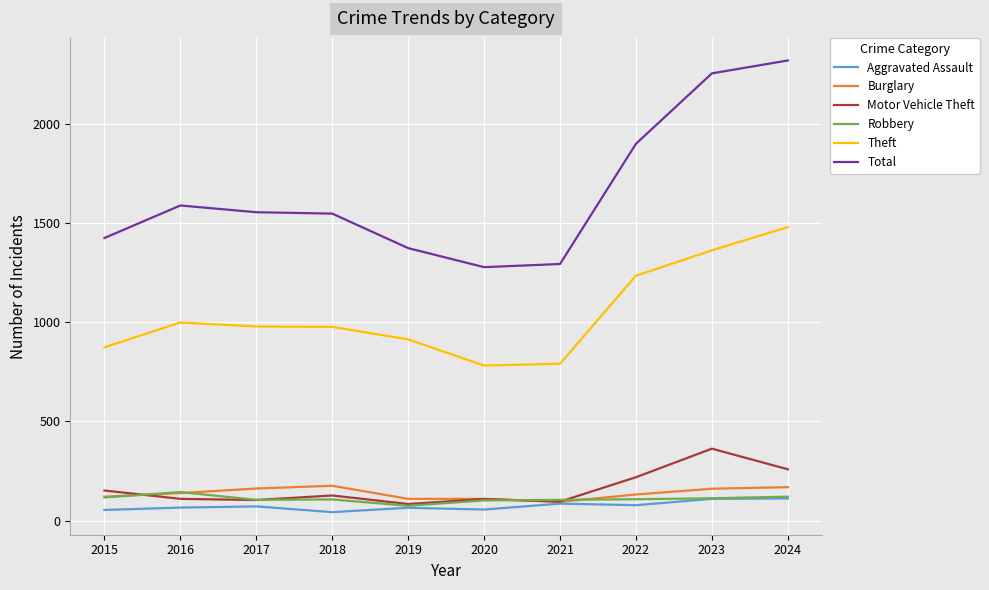

List the series in order of their peak value, highest first.

Total, Theft, Motor Vehicle Theft, Burglary, Robbery, Aggravated Assault